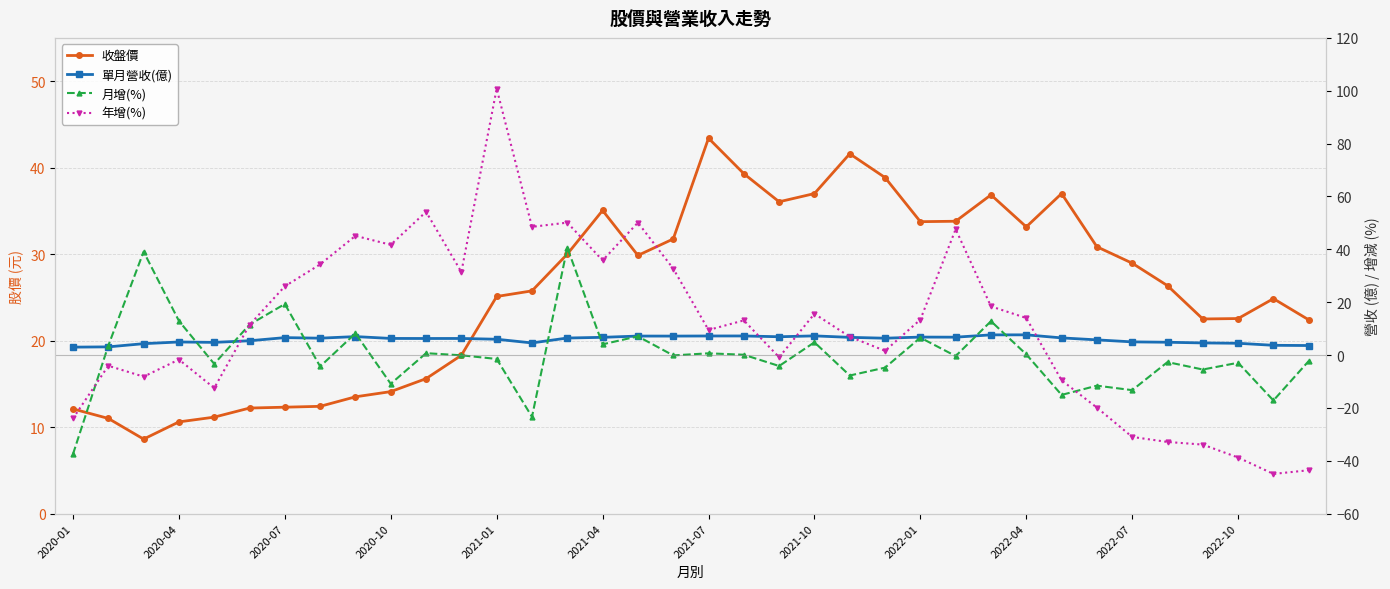

At which category is the sum across all series the highest?

2021-01